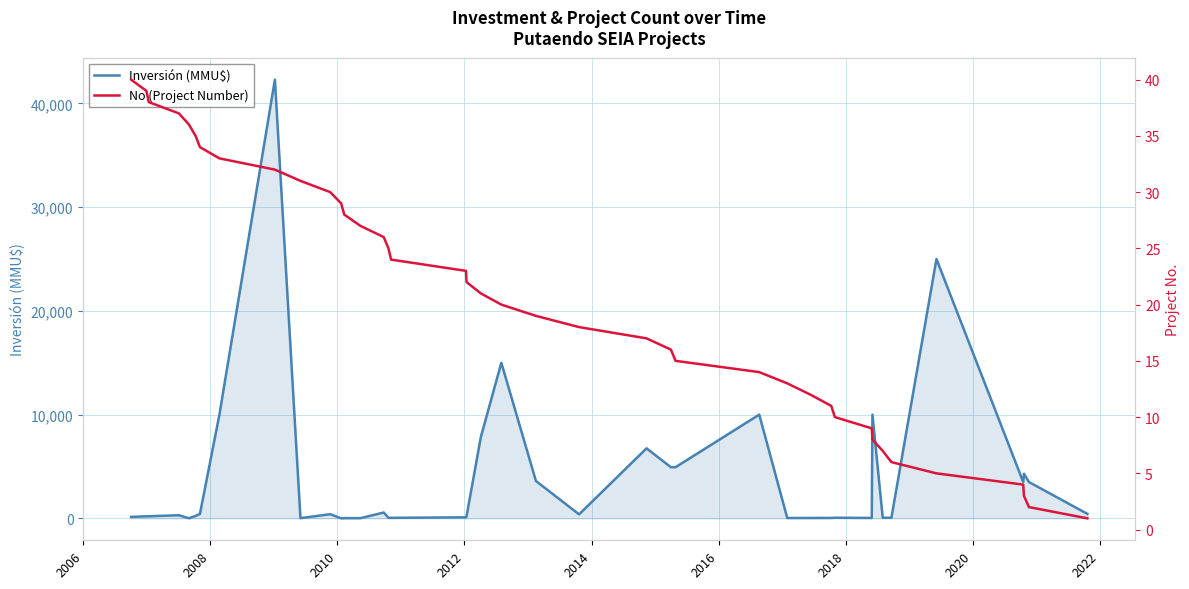

Is the value of No (Project Number) at 30 greater than the value of Inversión (MMU$) at 28?

No